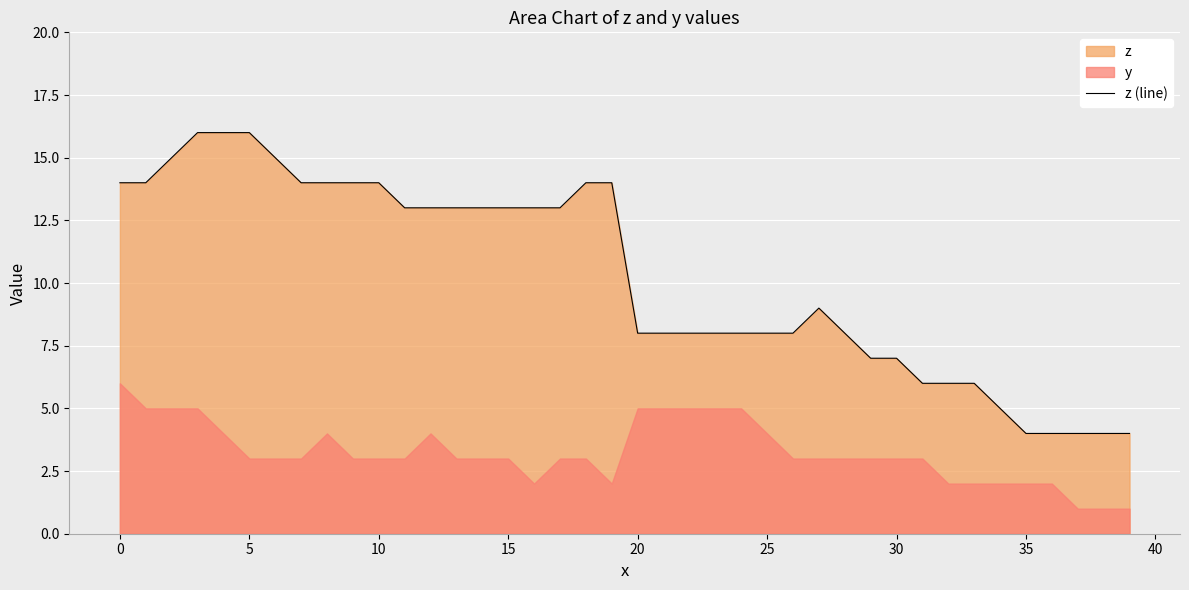

Is it true that z (line) equals 2 at 30?

False